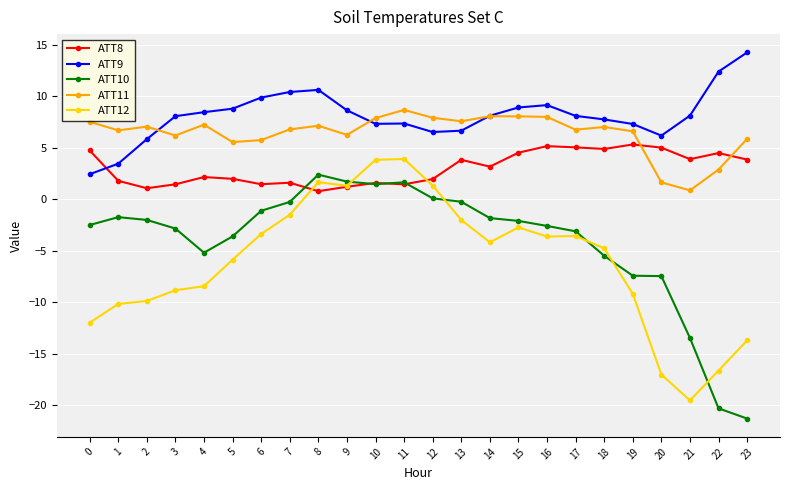

How many times do ATT9 and ATT8 cross each other?

1